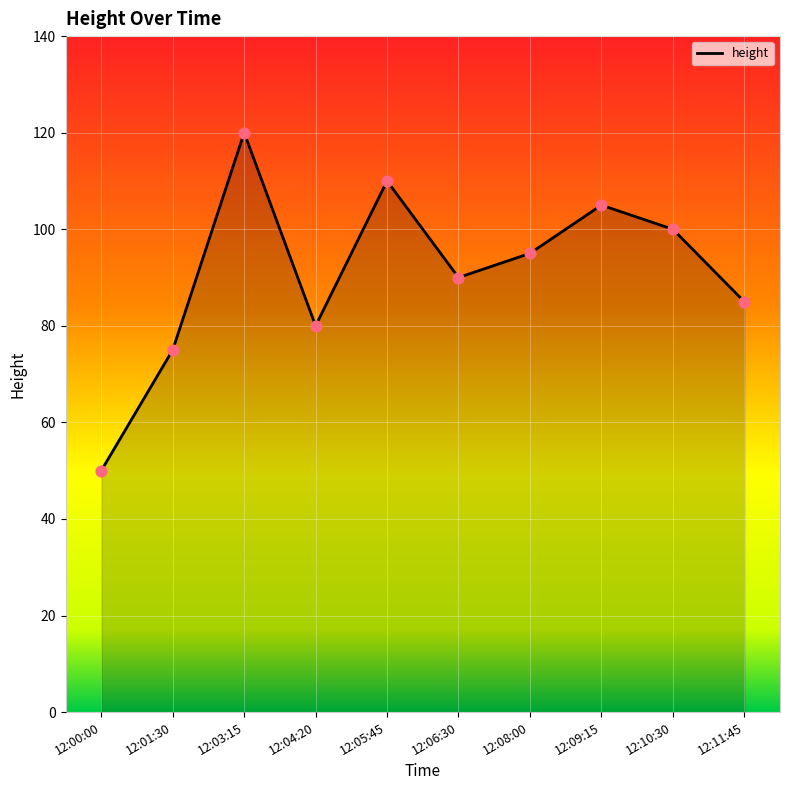

Between 12:01:30 and 12:04:20, which is larger?

12:04:20